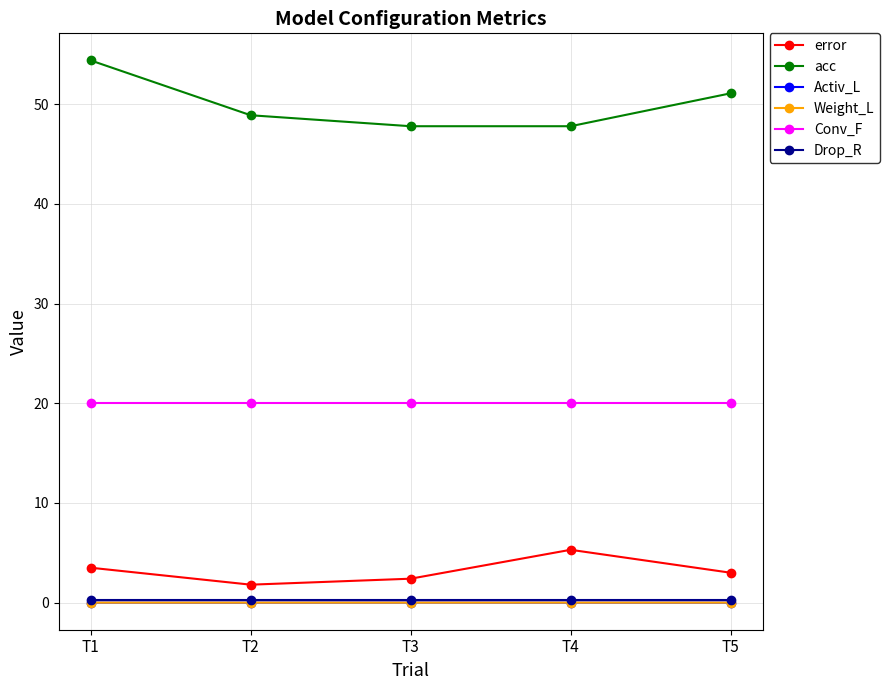

What is the sum of the acc values at T3 and T4?

95.6